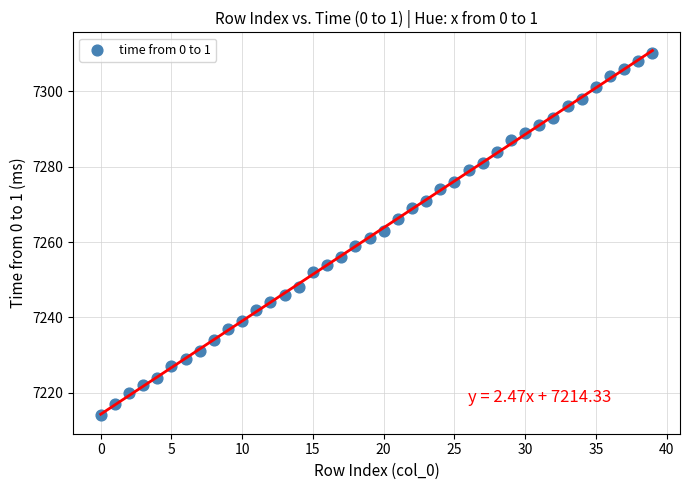

What is the range of Y values (max minus min)?

96